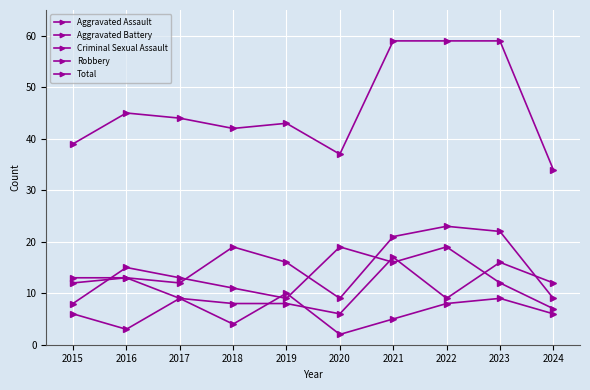

How many interior local valleys does the Criminal Sexual Assault series have?

3